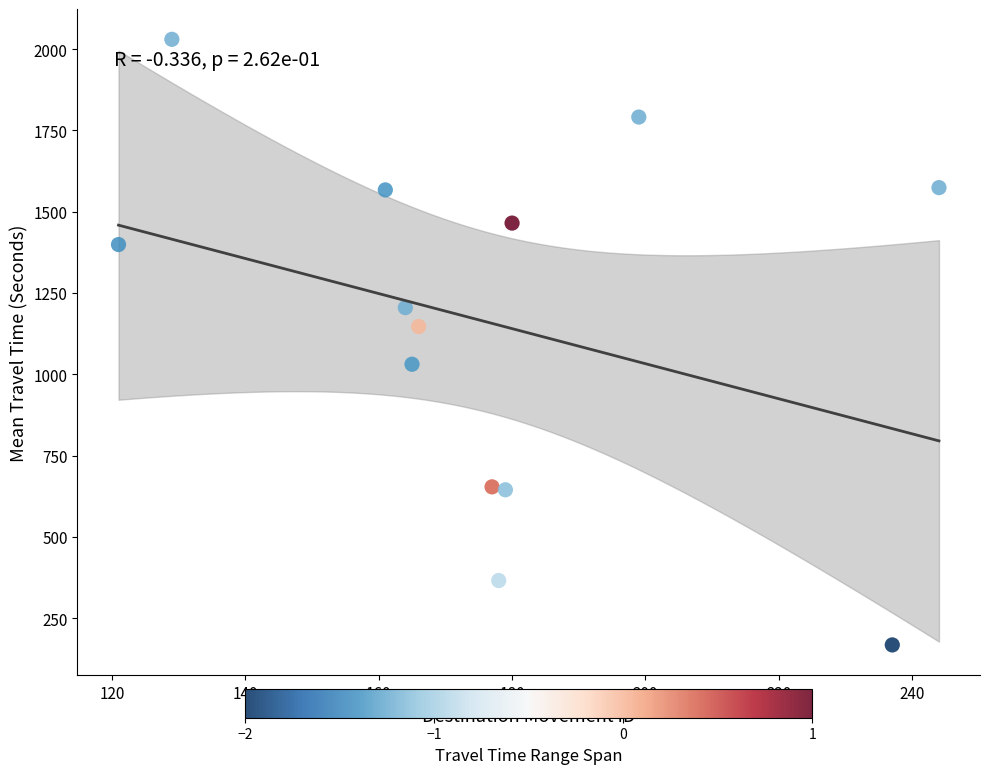

What is the range of X values (max minus min)?

123